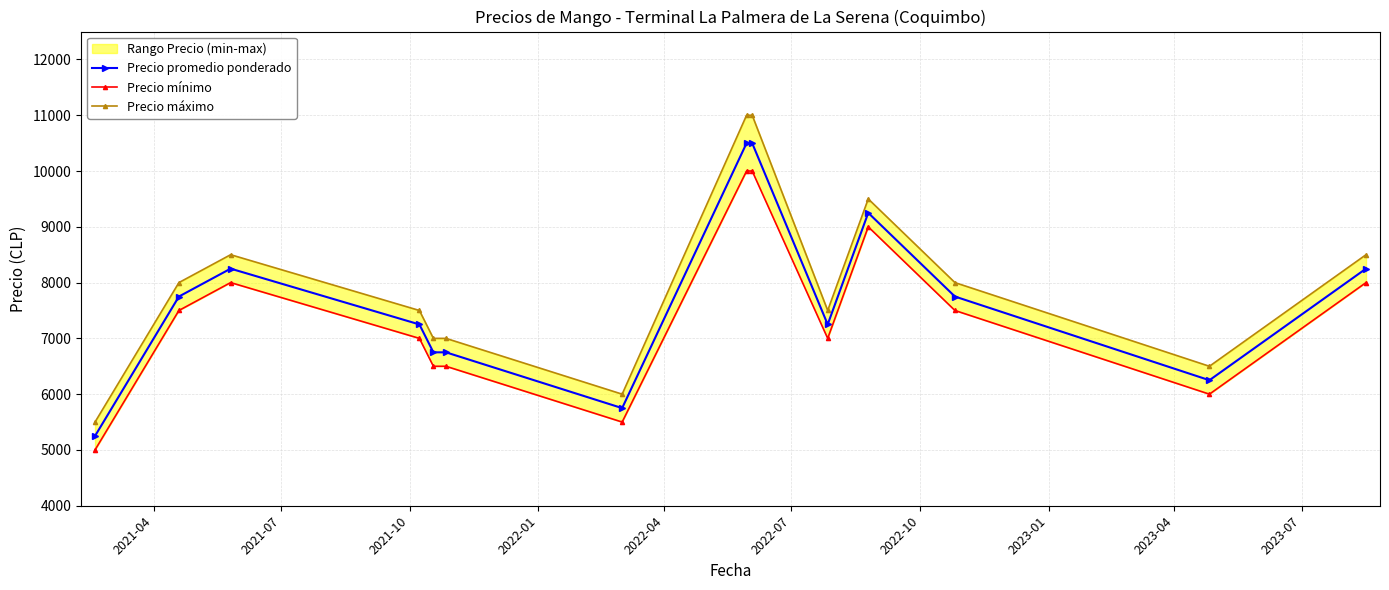

How many lines are shown in the chart?

3